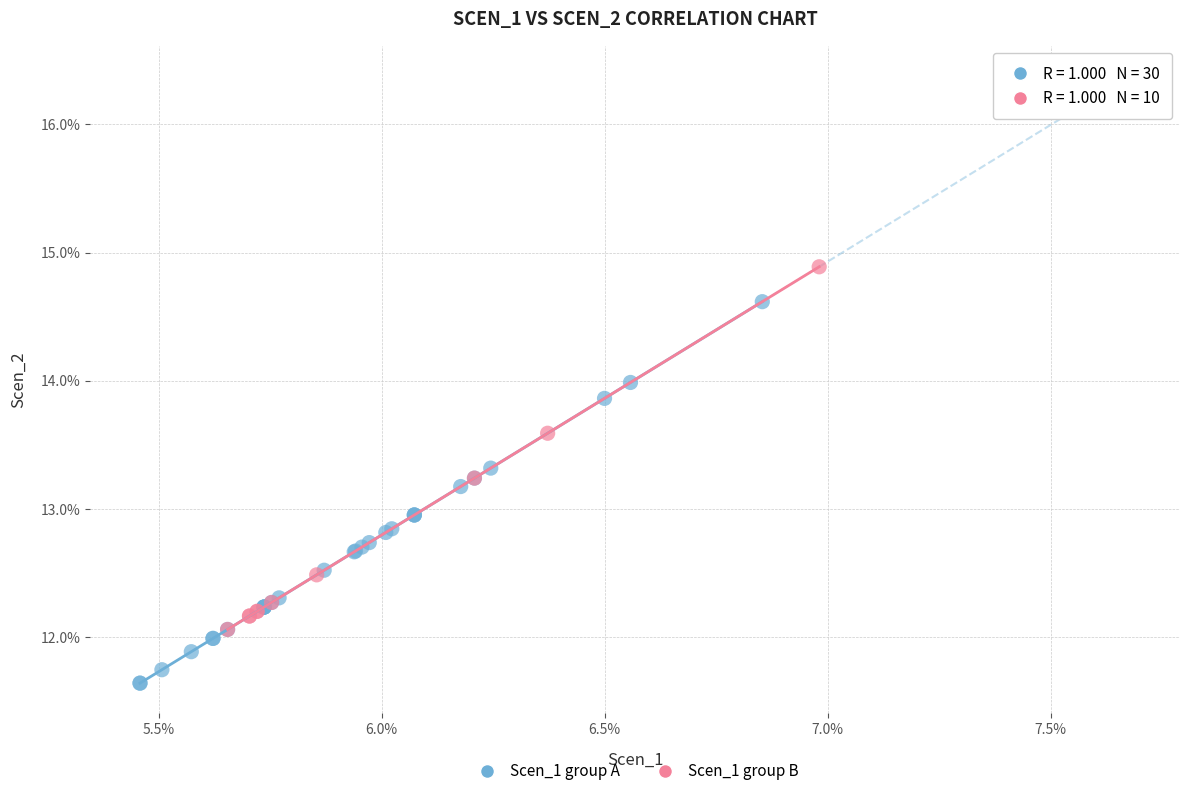

What are all the series names shown in the legend?

Scen_1 group A, Scen_1 group B